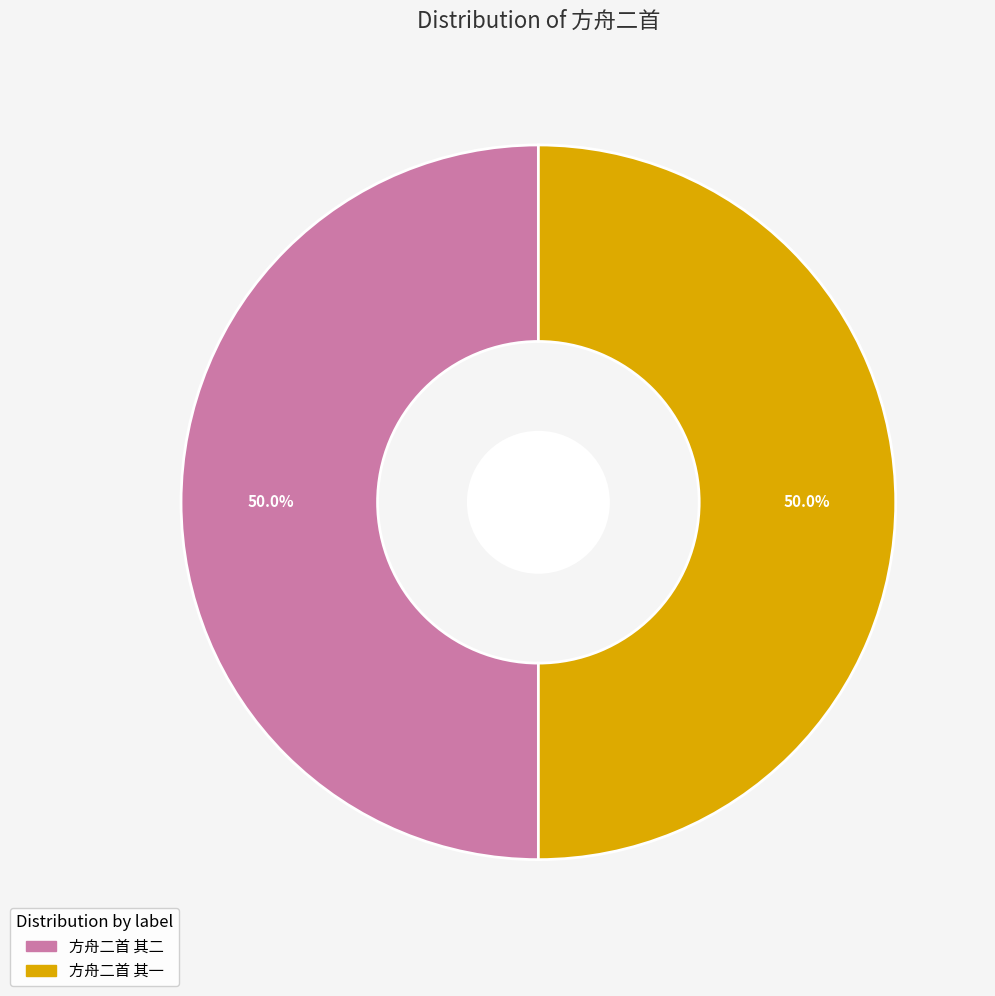

Approximately how many times larger is the value at 方舟二首 其二 compared to 方舟二首 其一?

1.0